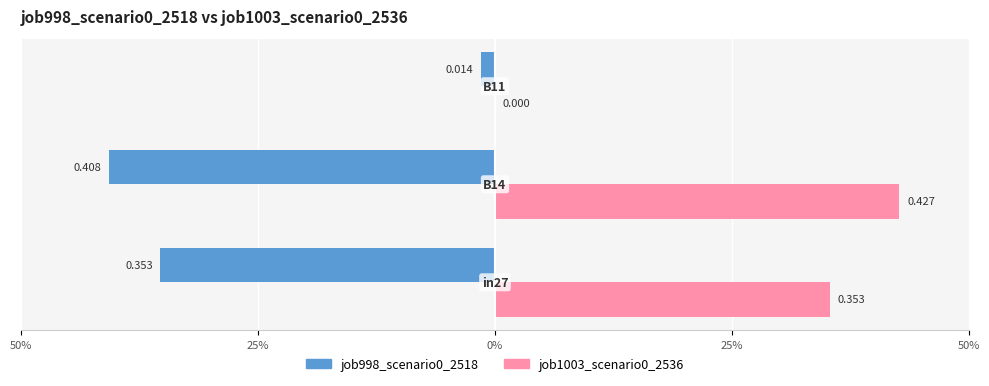

How many values in the job1003_scenario0_2536 series exceed 0?

2